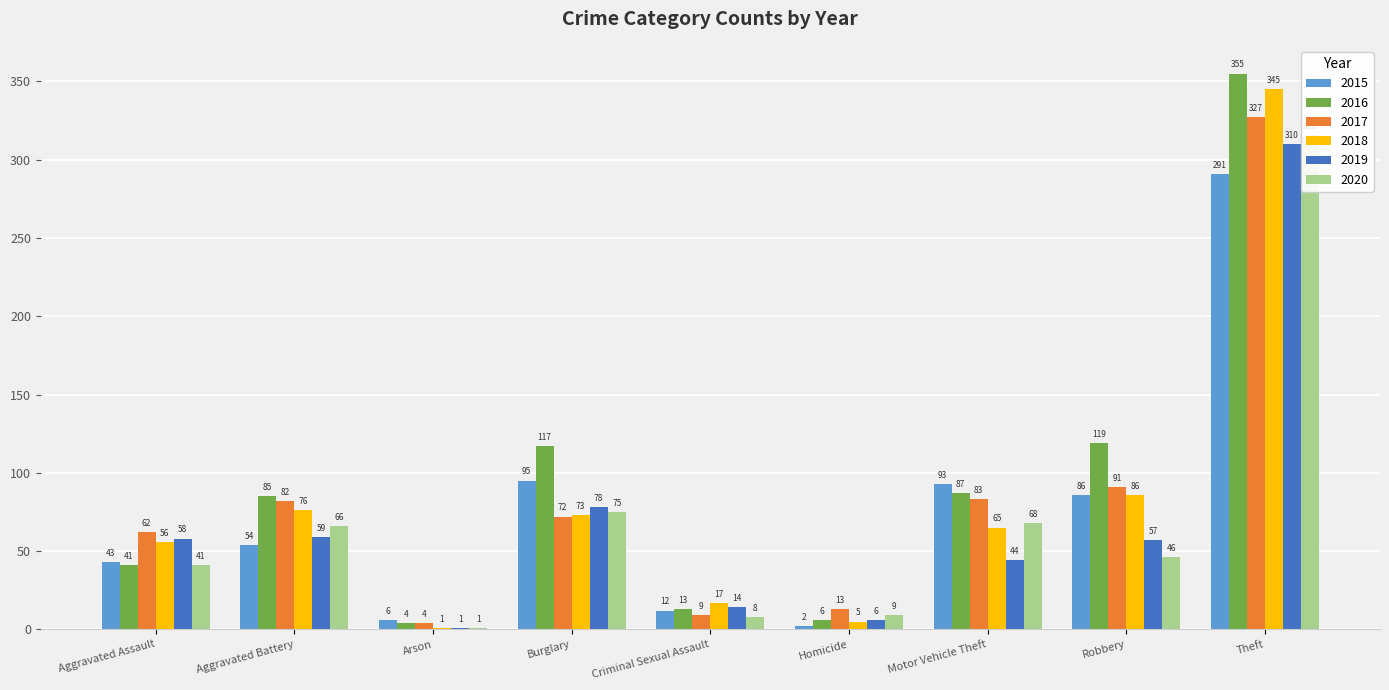

How many groups of bars are there?

9